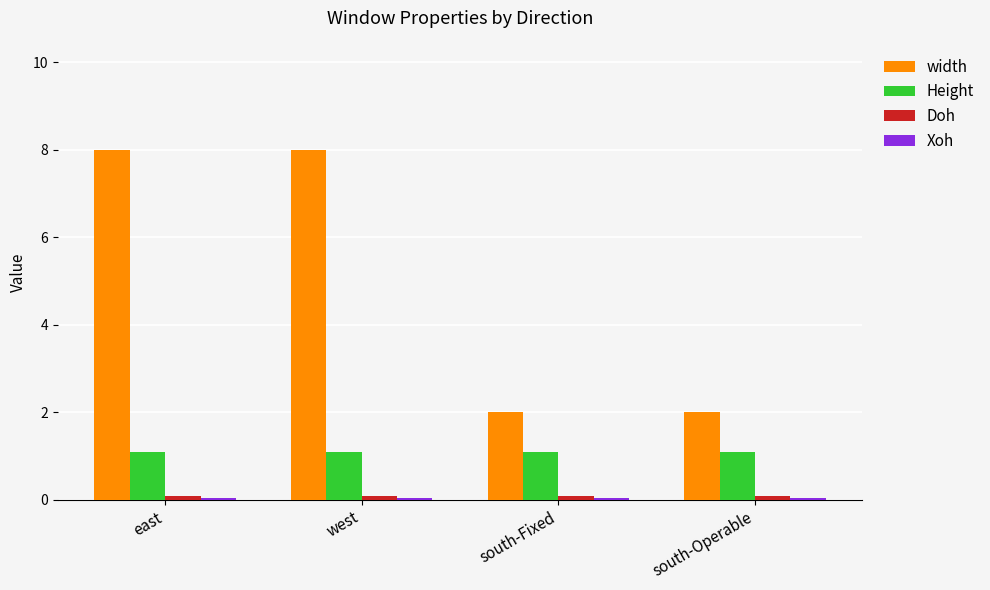

How many distinct data groups are displayed?

4